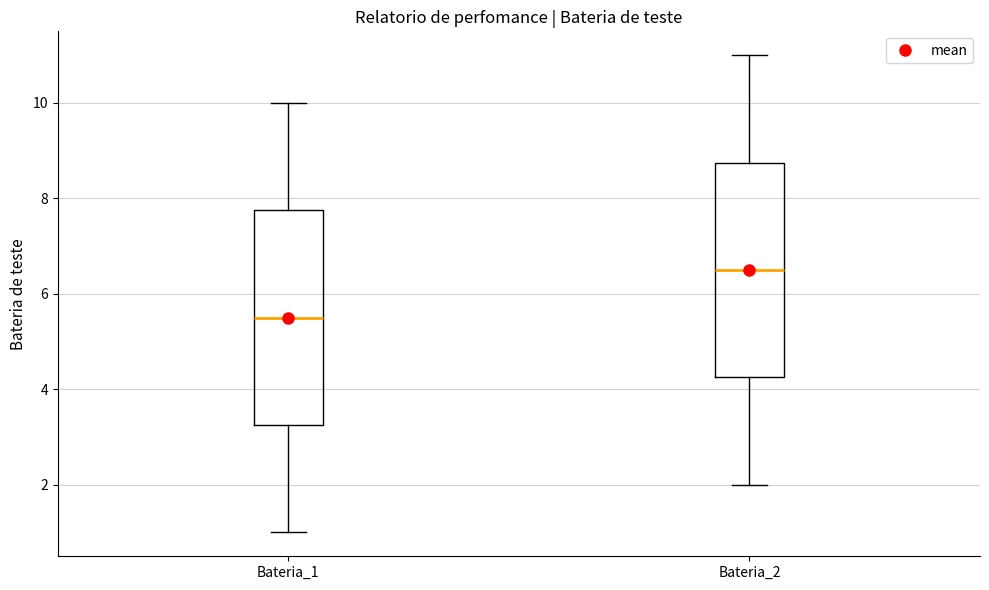

Reading left to right, transcribe this box plot: for each box, give where its median line is, the range the box spans, and where its two whiskers end, as read against the y-axis. The values are not printed on the chart, so give them approximately, as read against the axis.

Bateria_1: median 5.6, box 3.2 to 7.8, whiskers 1.0 to 10.0
Bateria_2: median 6.6, box 4.2 to 8.8, whiskers 2.0 to 11.0